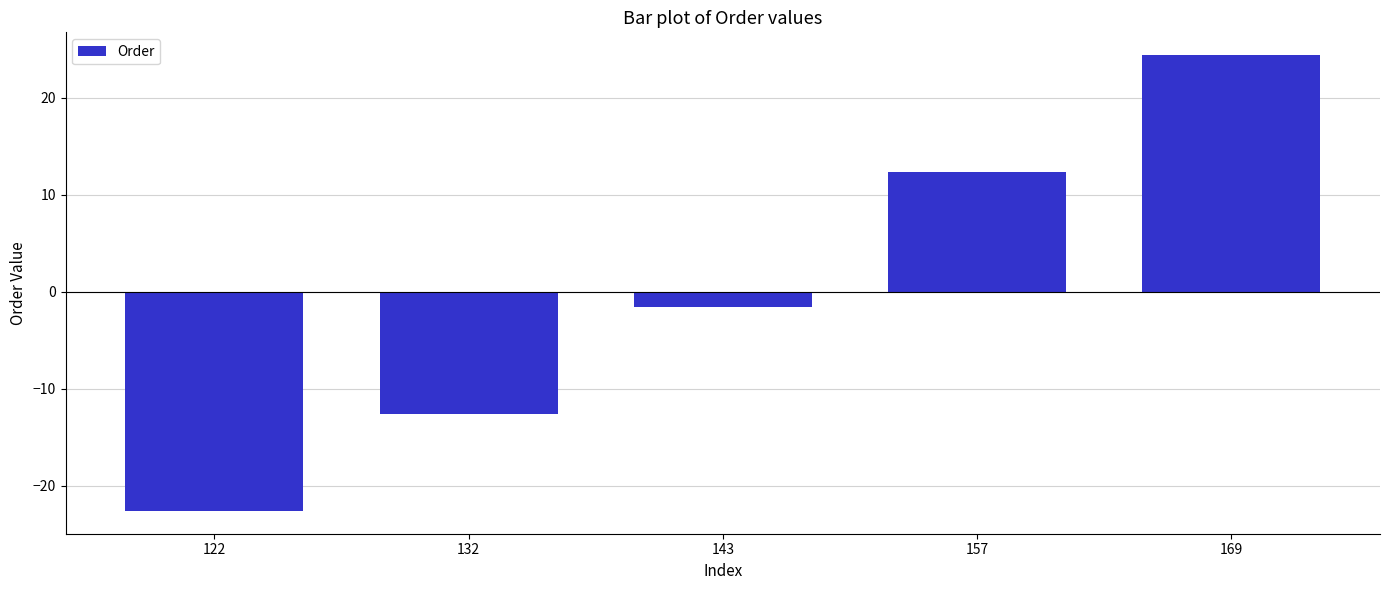

Rank the categories by value from highest to lowest.

169, 157, 143, 132, 122